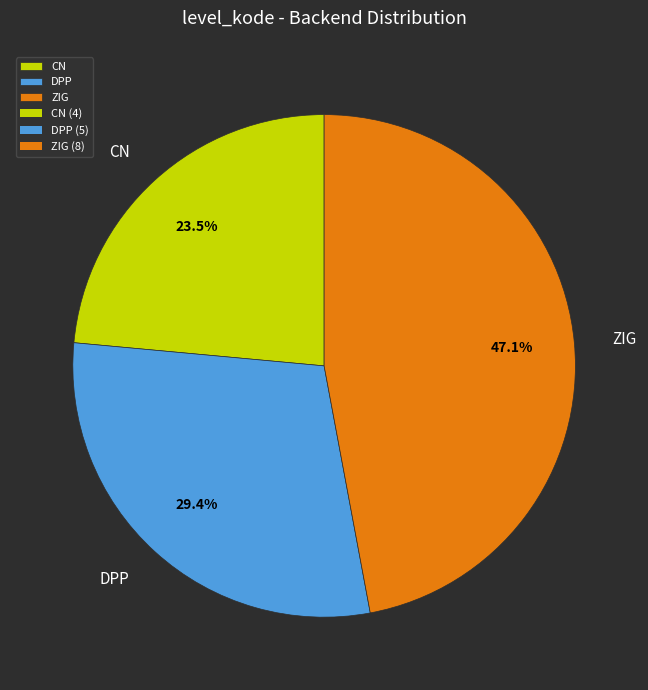

Is DPP the majority of the pie?

No